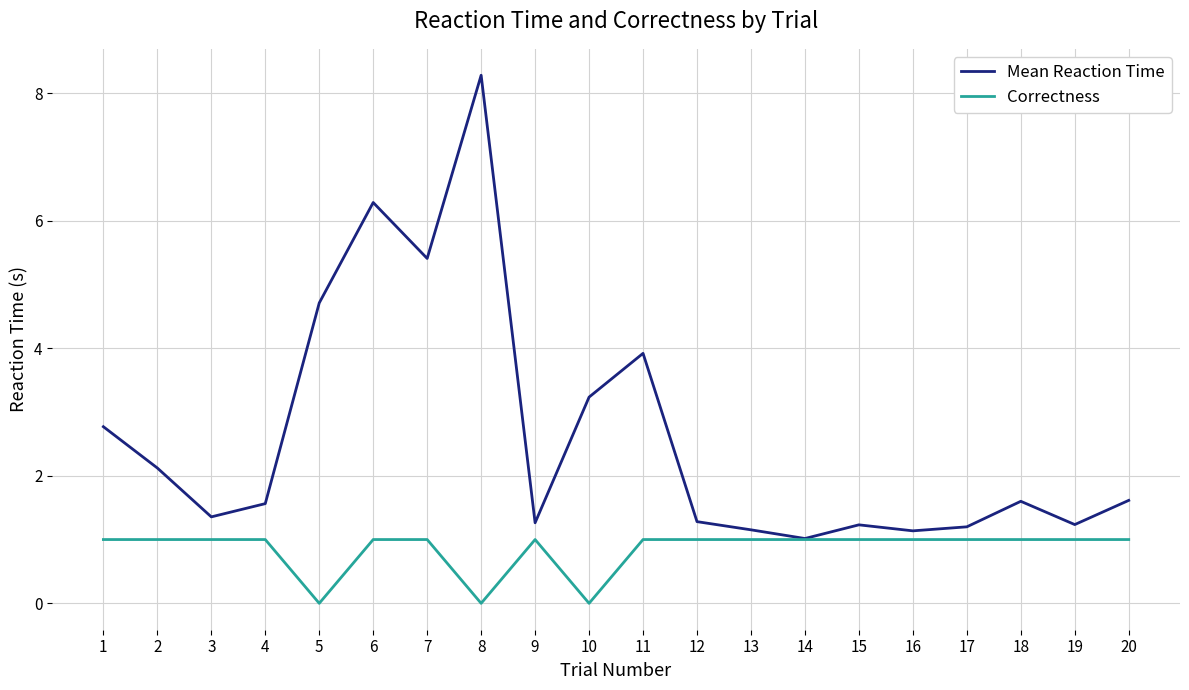

What is the difference between the highest and lowest values at 12?

0.3